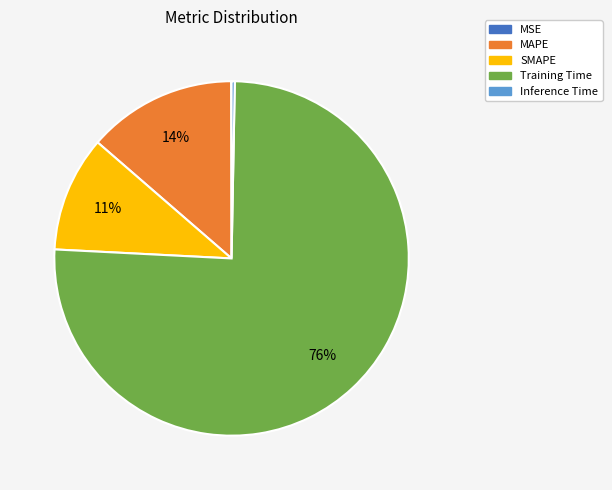

Do MAPE and Inference Time together represent more than half of the pie?

No